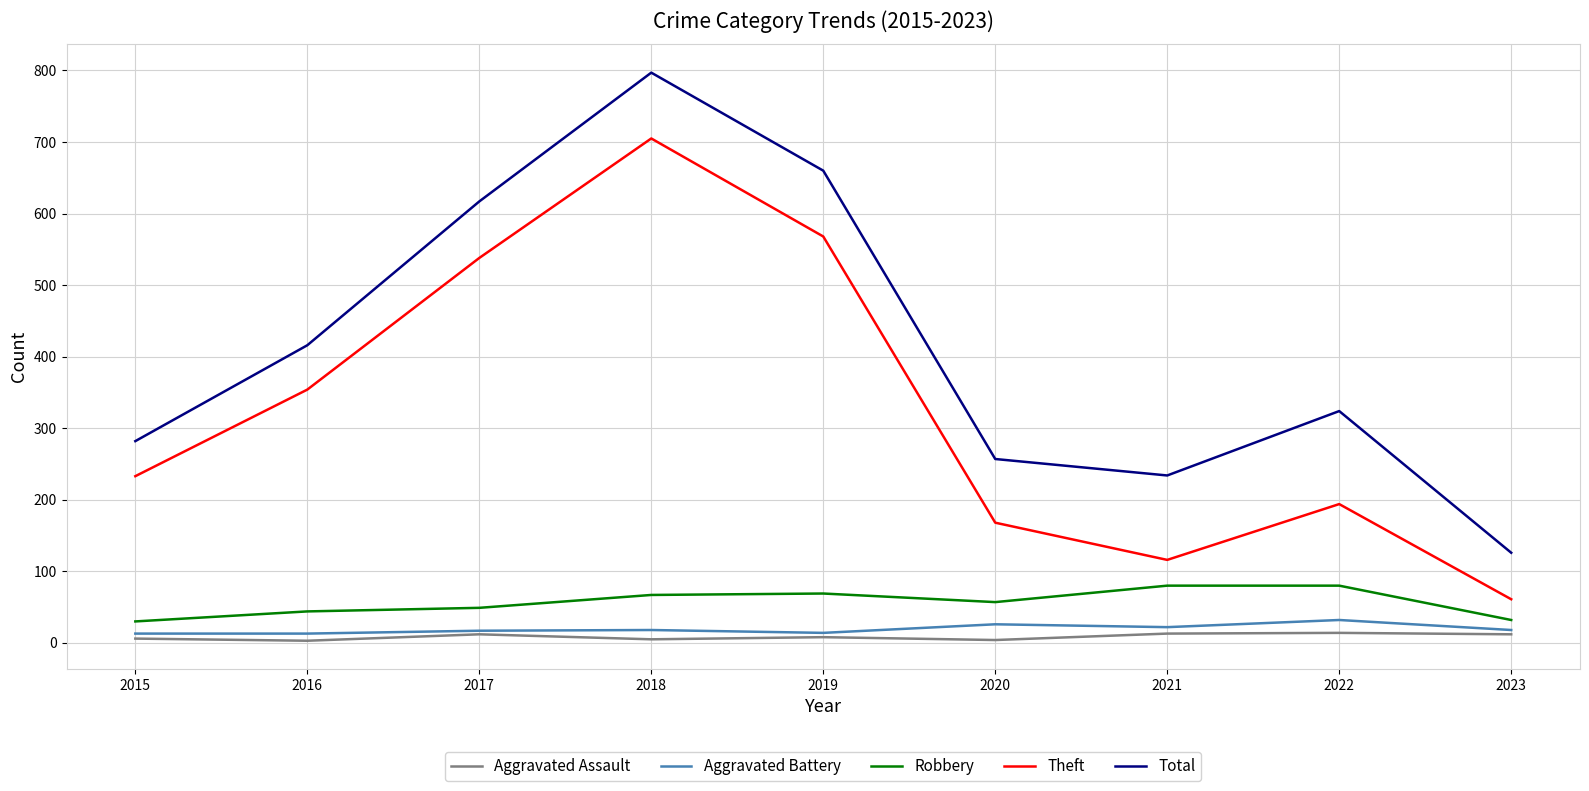

List the labels in order of Theft value, largest first.

2018, 2019, 2017, 2016, 2015, 2022, 2020, 2021, 2023